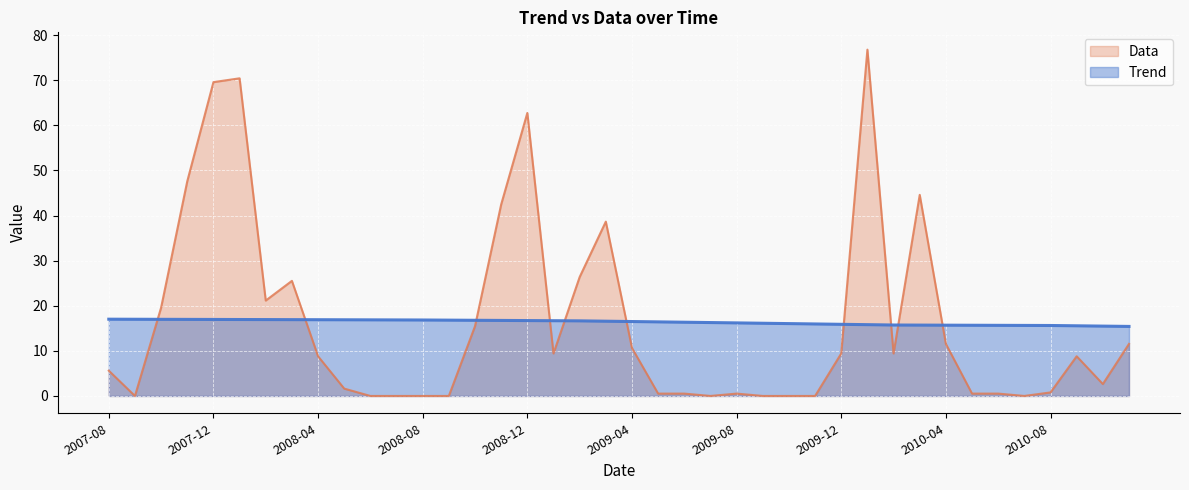

What is the difference between the maximum and minimum values in the Data series?

76.8